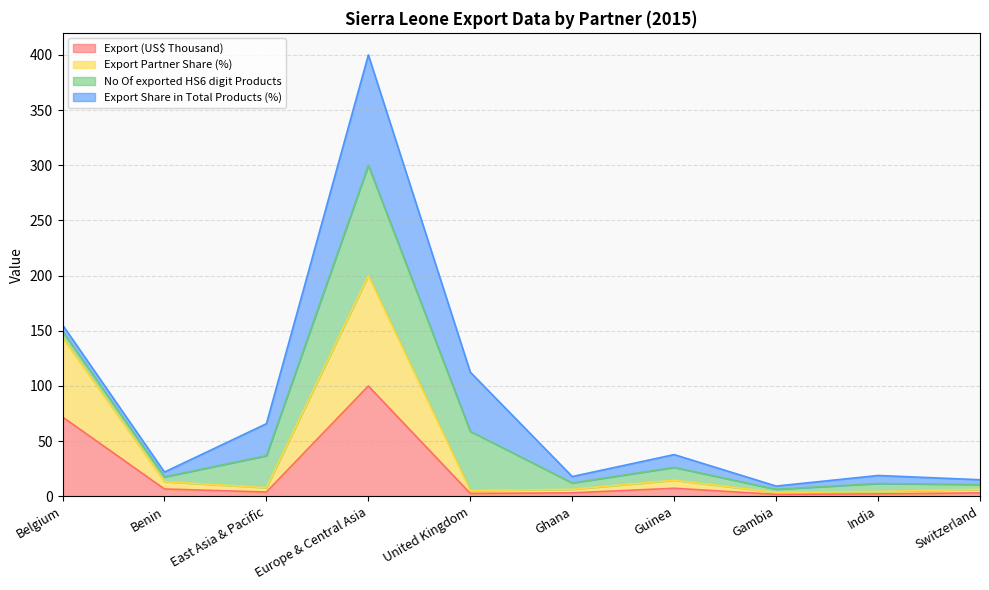

What is the sum of all Export (US$ Thousand) values?

202.7